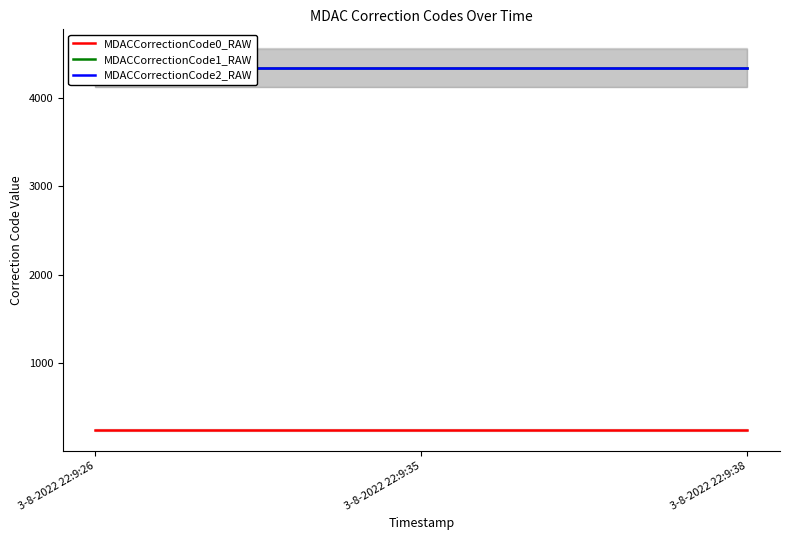

Rank the categories by MDACCorrectionCode1_RAW value from highest to lowest.

3-8-2022 22:9:26, 3-8-2022 22:9:35, 3-8-2022 22:9:38